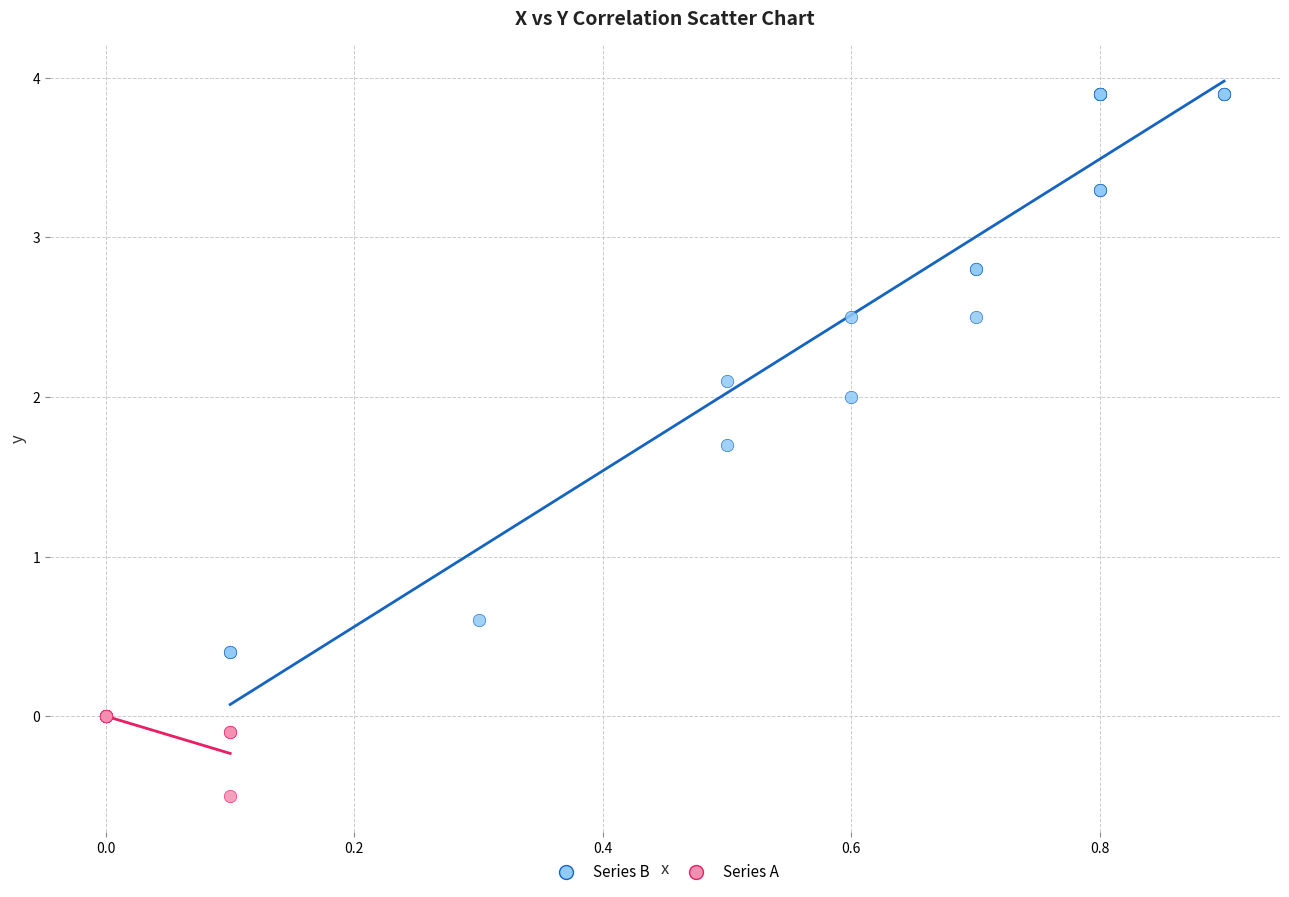

Which series reaches the minimum Y coordinate?

Series A